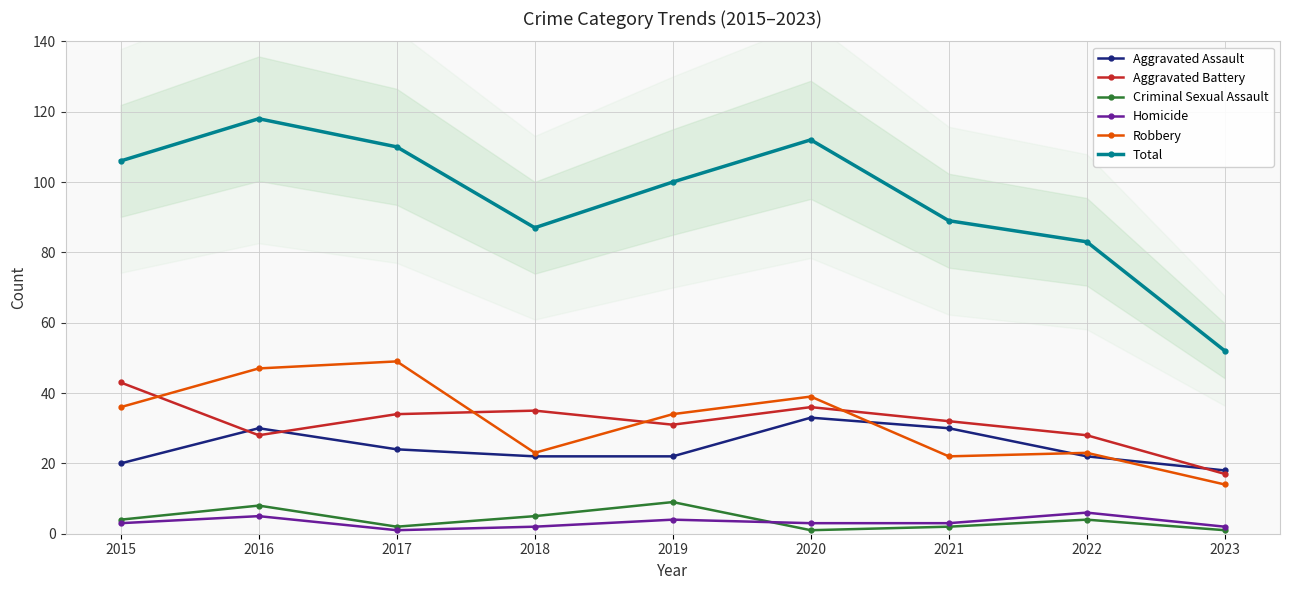

Reading left to right, list all the values displayed in this chart.

Aggravated Assault: 2015=20	2016=30	2017=24	2018=22	2019=22	2020=33	2021=30	2022=22	2023=18
Aggravated Battery: 2015=43	2016=28	2017=34	2018=35	2019=31	2020=36	2021=32	2022=28	2023=17
Criminal Sexual Assault: 2015=4	2016=8	2017=2	2018=5	2019=9	2020=1	2021=2	2022=4	2023=1
Homicide: 2015=3	2016=5	2017=1	2018=2	2019=4	2020=3	2021=3	2022=6	2023=2
Robbery: 2015=36	2016=47	2017=49	2018=23	2019=34	2020=39	2021=22	2022=23	2023=14
Total: 2015=106	2016=118	2017=110	2018=87	2019=100	2020=112	2021=89	2022=83	2023=52